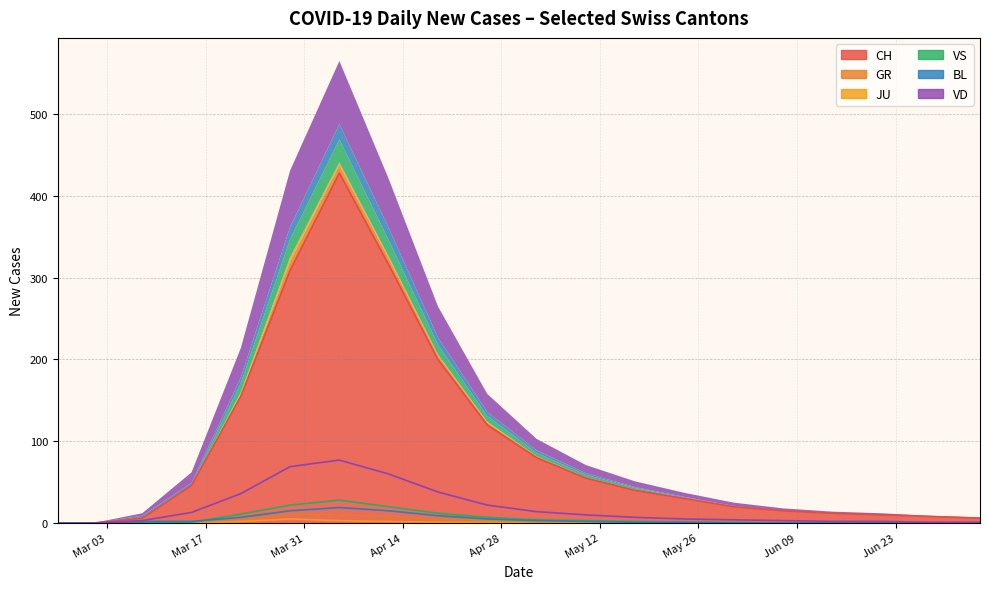

What is the maximum value shown in the chart?

428